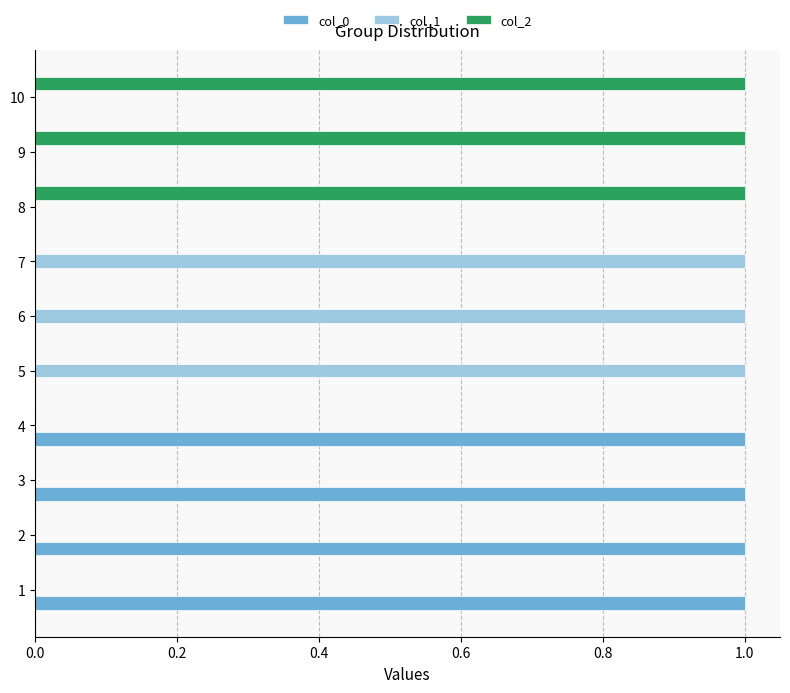

What is the sum of all col_2 values?

3